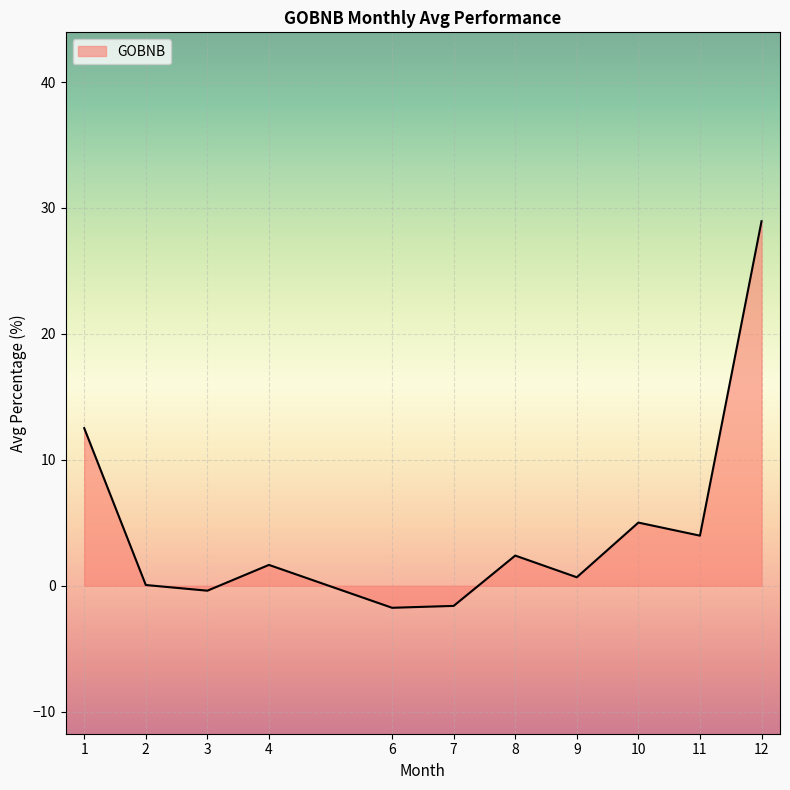

Between 11 and 12, which is larger?

12